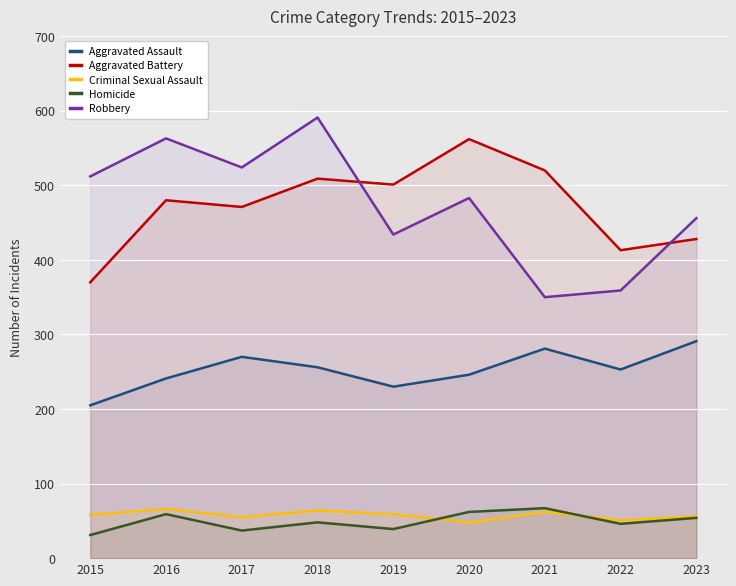

List the series in order of their peak value, lowest first.

Criminal Sexual Assault, Homicide, Aggravated Assault, Aggravated Battery, Robbery